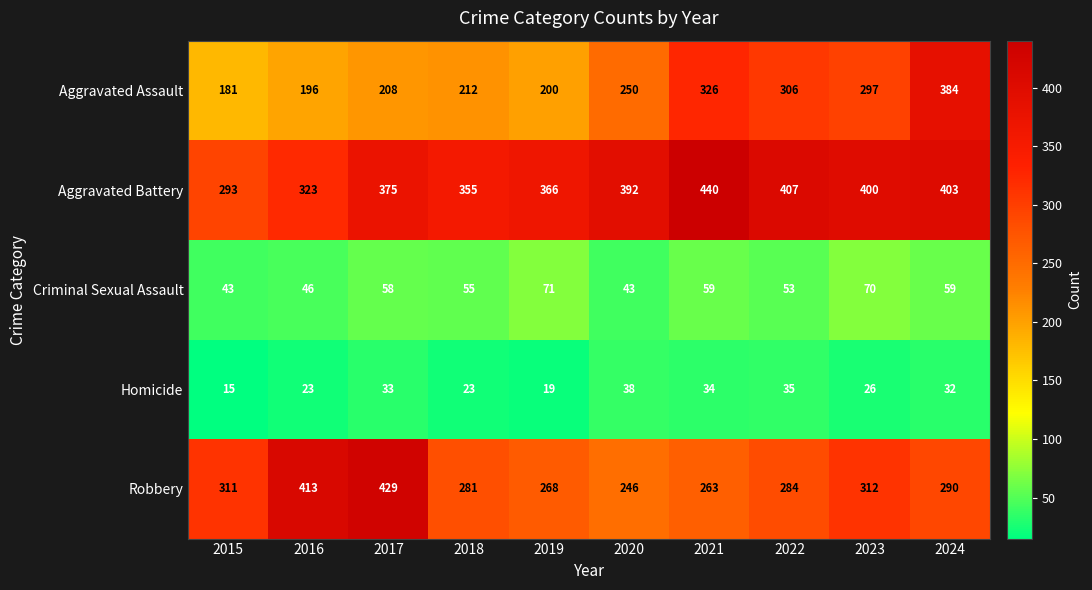

True or false: Aggravated Battery has a value of 440 at 2021.

True